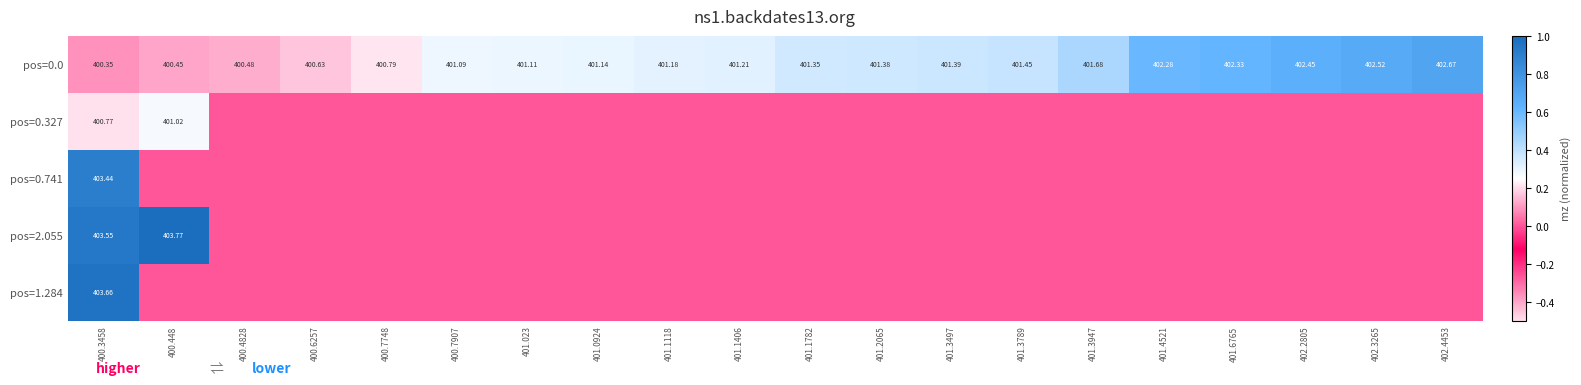

Rank the series by their maximum value, from lowest to highest.

pos=0.327, pos=0.0, pos=0.741, pos=1.284, pos=2.055